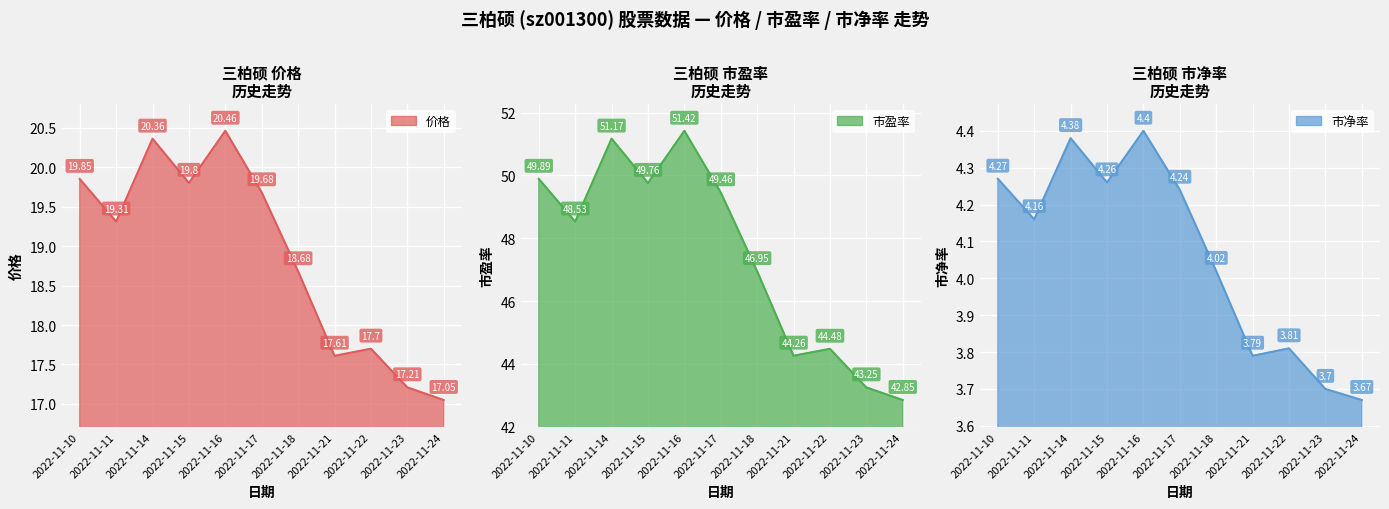

At 2022-11-14, list the series in order from largest to smallest.

市盈率, 价格, 市净率